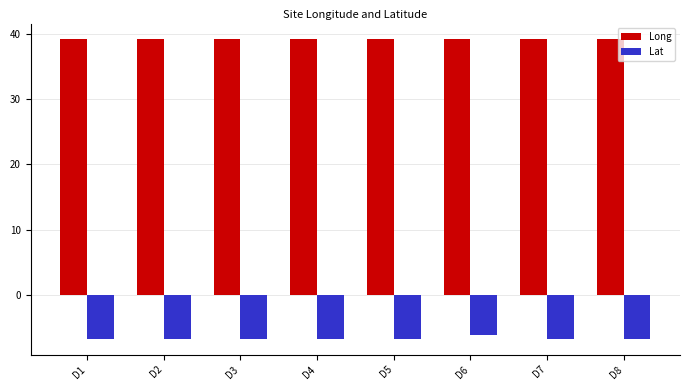

Which series has the largest total across all categories?

Long